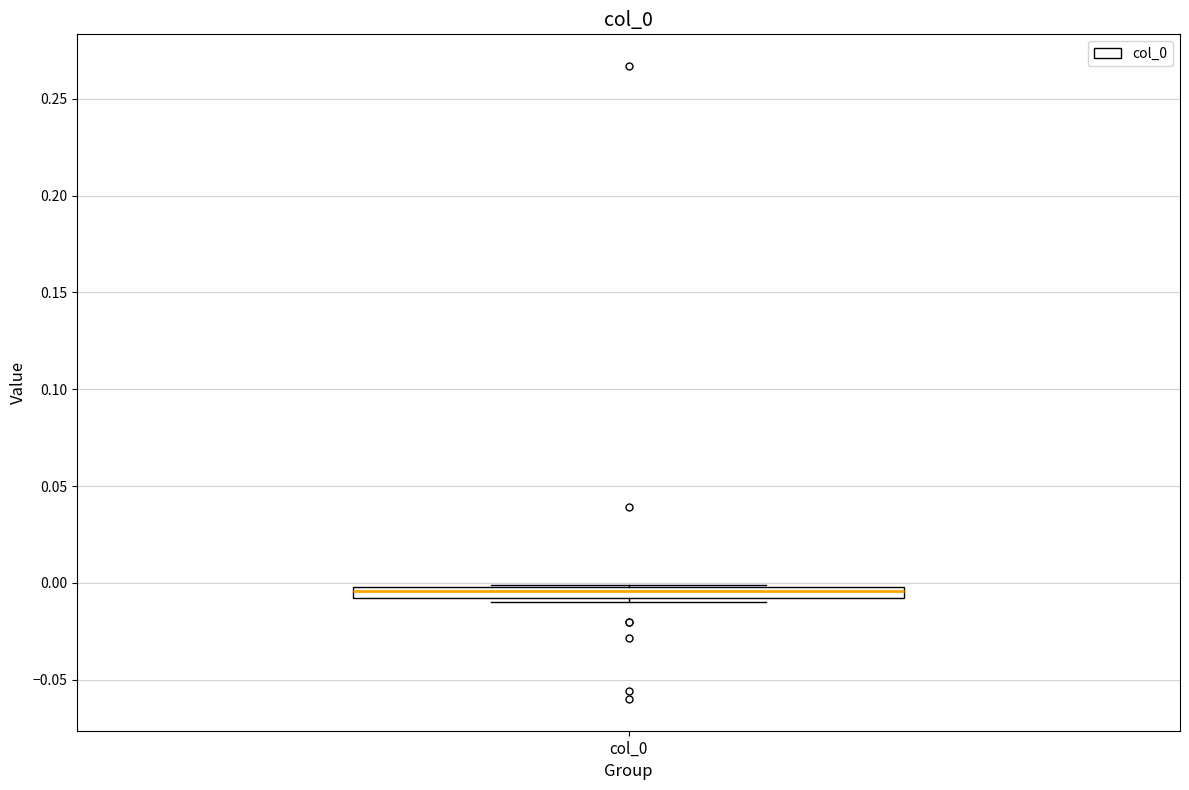

Where is the lower edge of the box for col_0 on the y-axis? The values are not printed on the chart, so give them approximately, as read against the axis.

-0.010